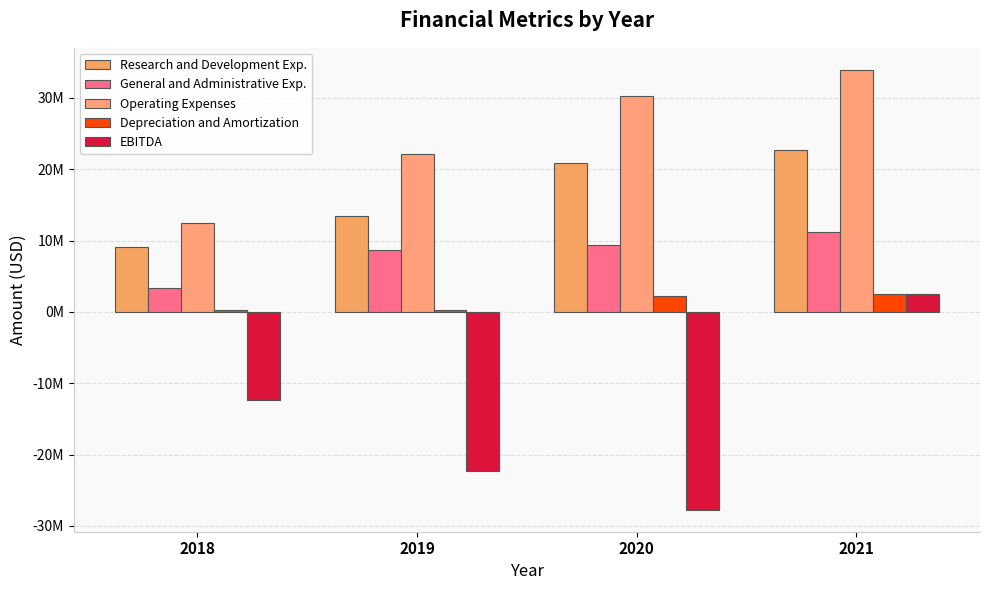

What is the value of the Research and Development Exp. bar at the 3rd from the left?

20935000